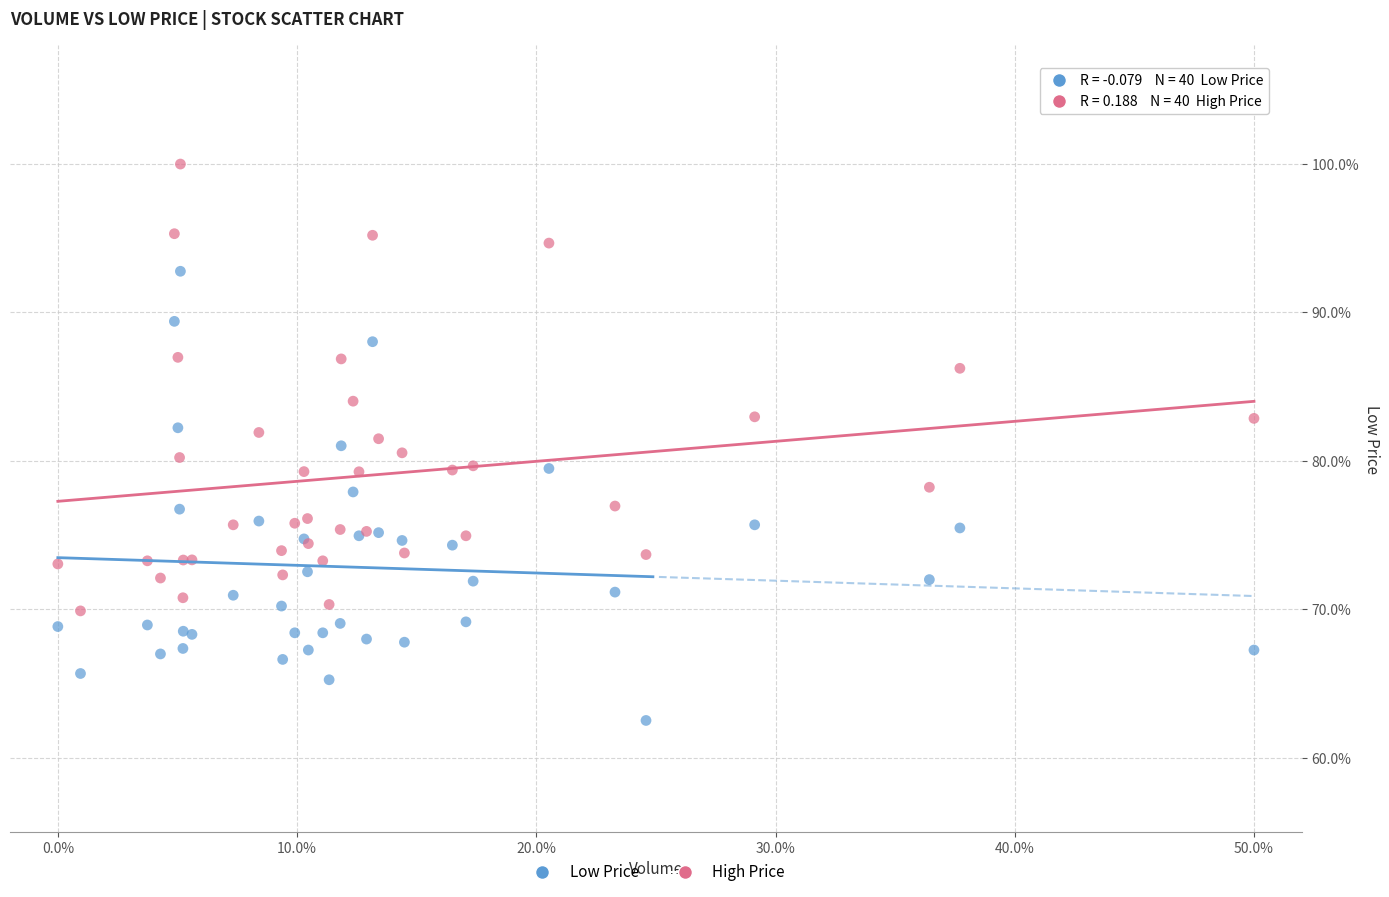

What are all the series names shown in the legend?

Low Price, High Price